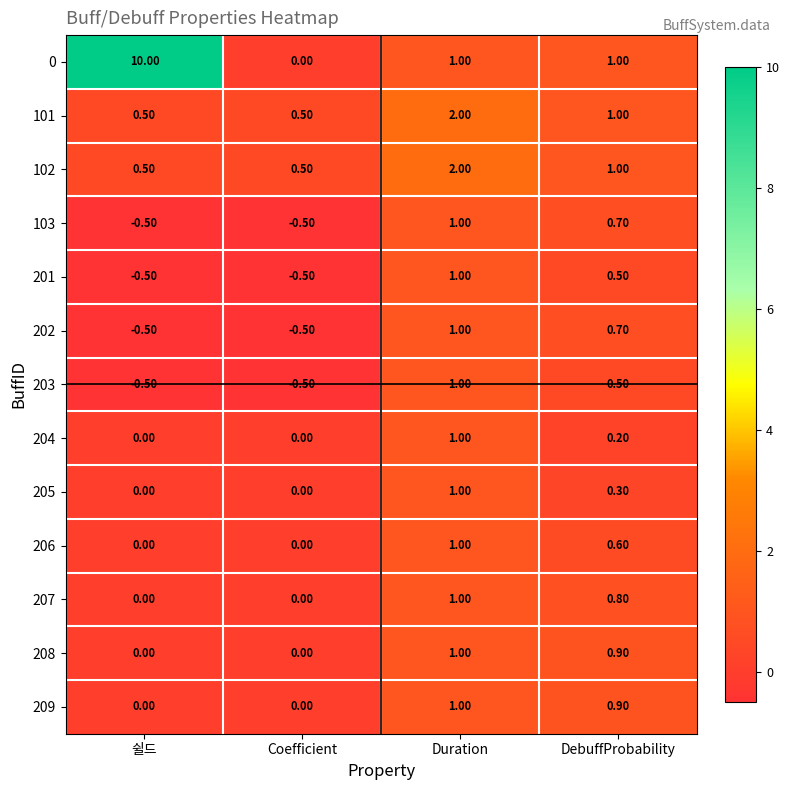

What is the difference between the 0 values at DebuffProbability and Coefficient?

1.0